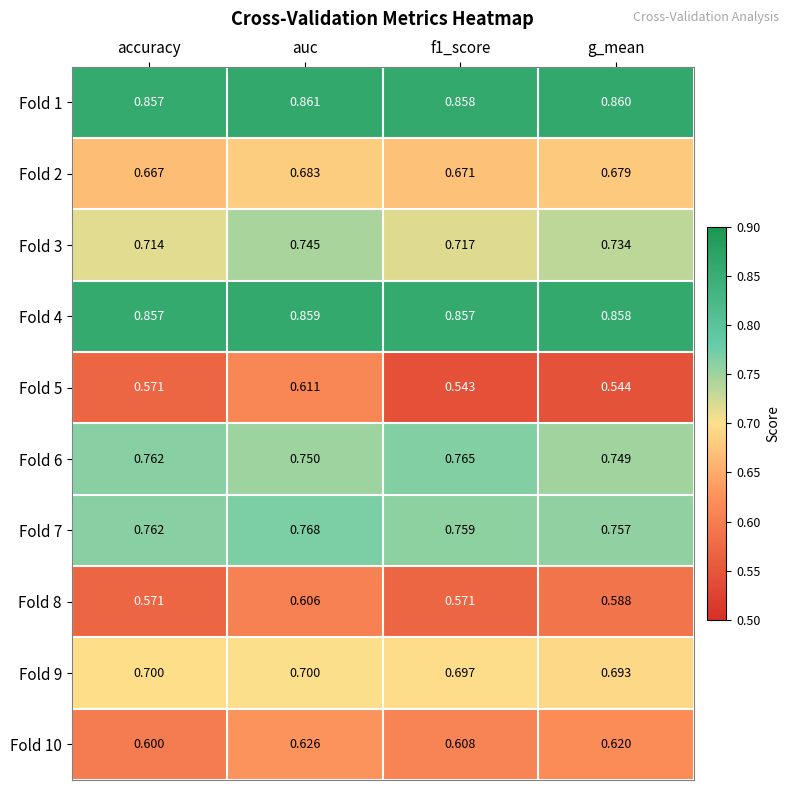

At which category is the sum across all series the highest?

auc